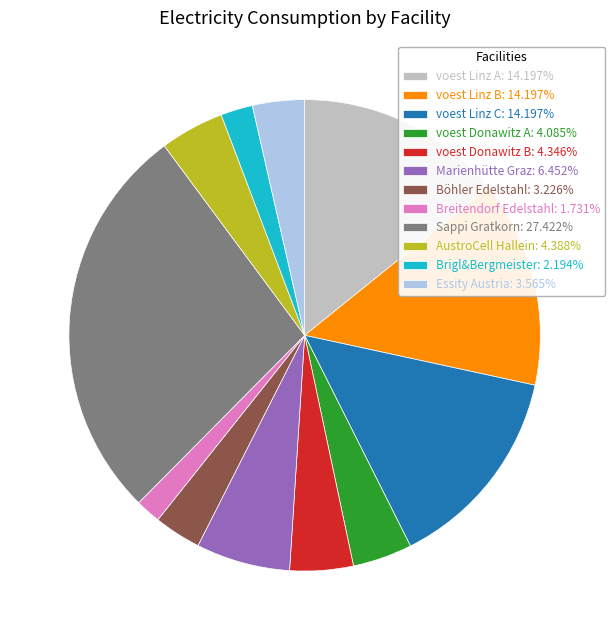

Does voest Linz A represent more than half of the total?

No